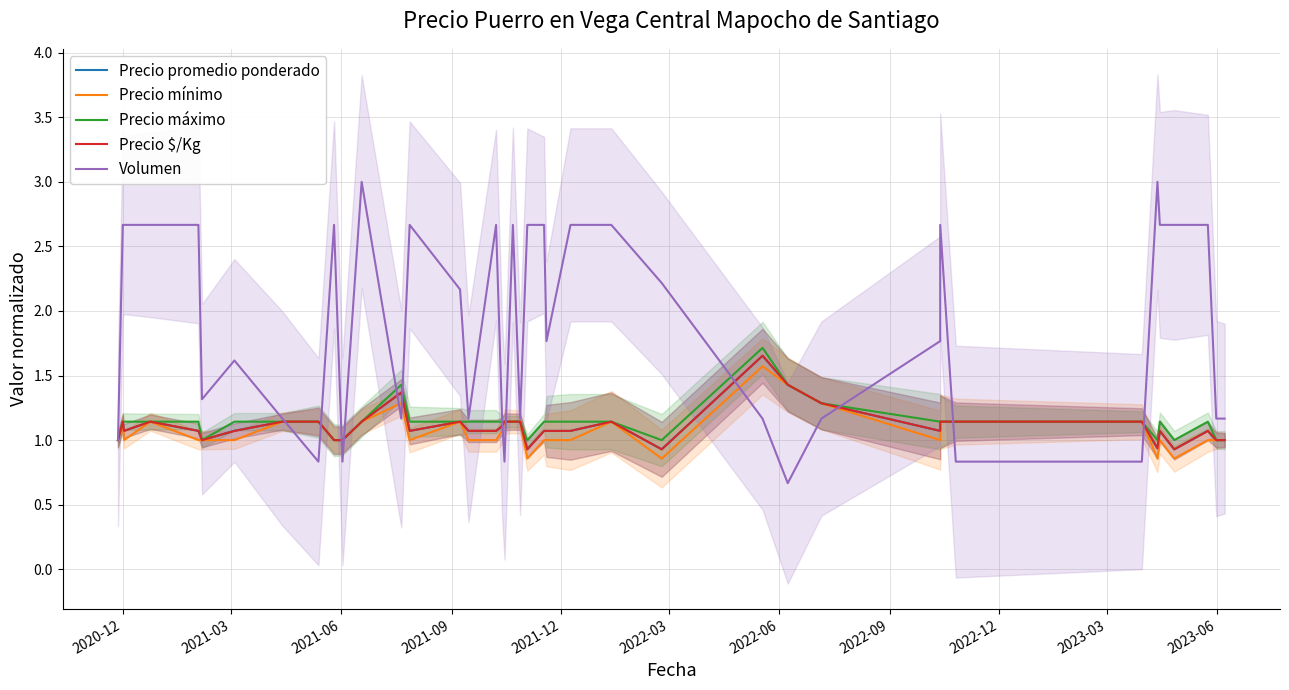

Does the chart display data point markers on the line(s)?

No